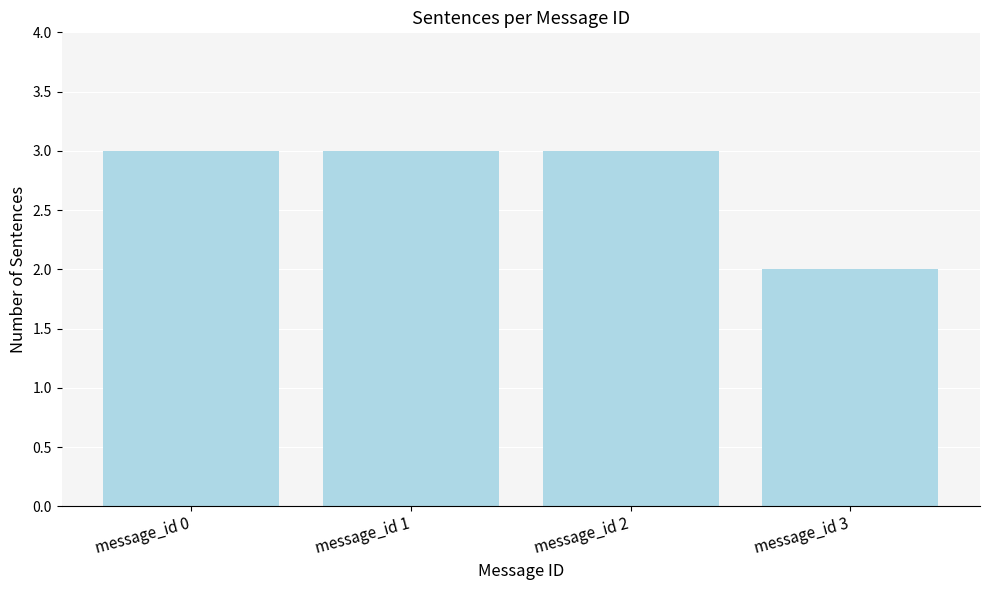

What is the approximate value at message_id 3?

2